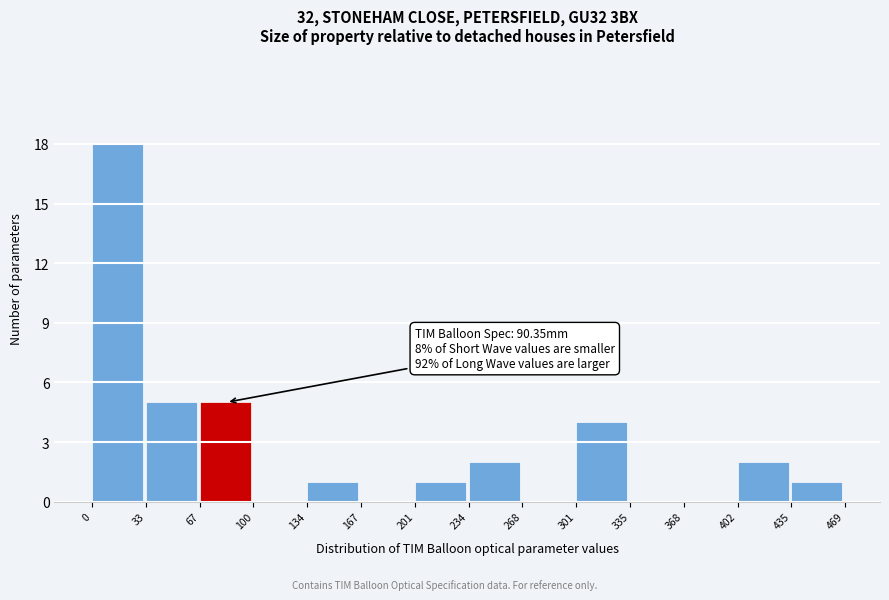

Which range on the x-axis has the tallest bar?

0 to 33